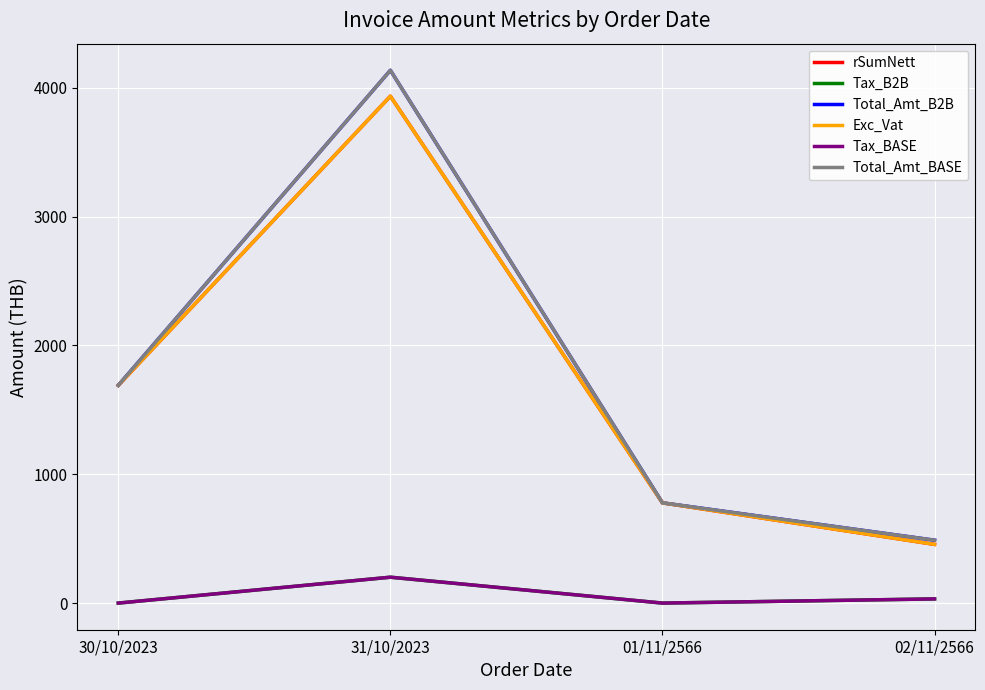

At which label does Exc_Vat reach its peak?

31/10/2023